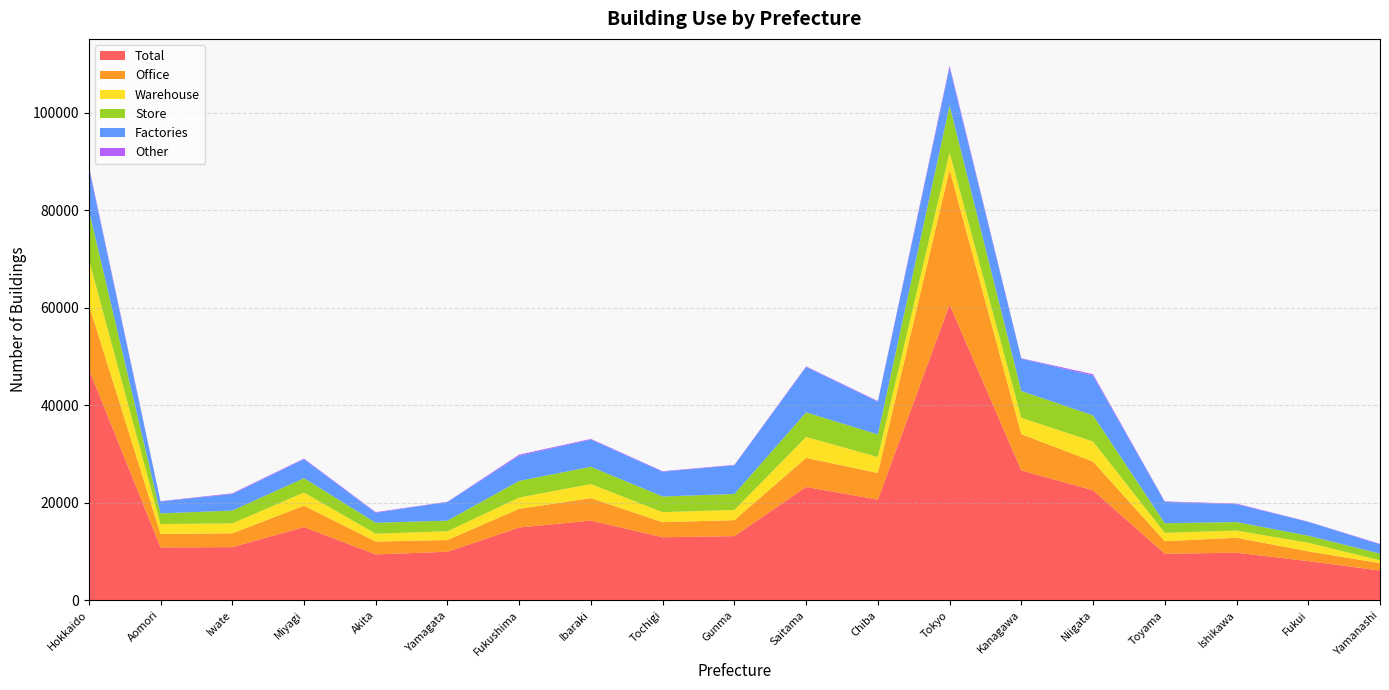

Reading right to left, extract all data points from this chart.

Total: 6100	8030	9750	9540	22550	26620	60630	20630	23230	13150	12920	16330	14920	9950	9400	15000	10890	10850	47460
Office: 1510	2000	3070	2570	5880	7440	27660	5480	5960	3280	3090	4610	3840	2400	2640	4400	2830	2780	13230
Warehouse: 580	1760	1470	1710	4120	3360	3490	3260	4300	2090	2060	2890	2300	1800	1600	2690	2040	2000	9240
Store: 1370	1450	1740	1980	5370	5480	9700	4640	5040	3270	3210	3540	3420	2180	2250	2950	2630	2180	10180
Factories: 1900	2840	3660	4380	8140	6640	7740	6710	9300	5890	5080	5580	5150	3810	2060	3880	3390	2450	8670
Other: 100	40	130	90	290	80	410	130	120	90	100	130	230	60	120	130	140	60	330